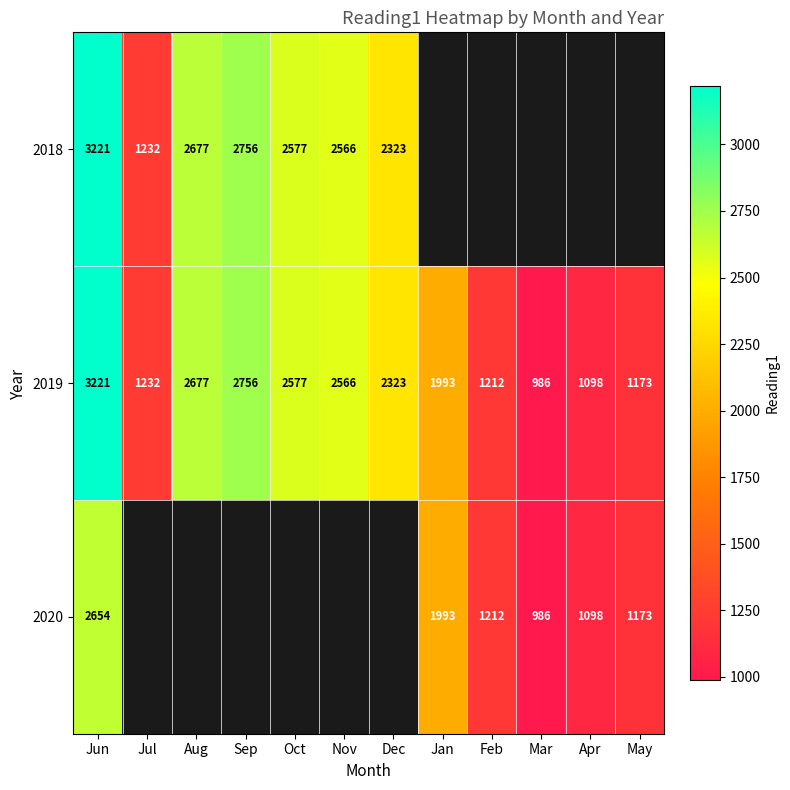

Is it true that 2019 equals 1232 at Jul?

True